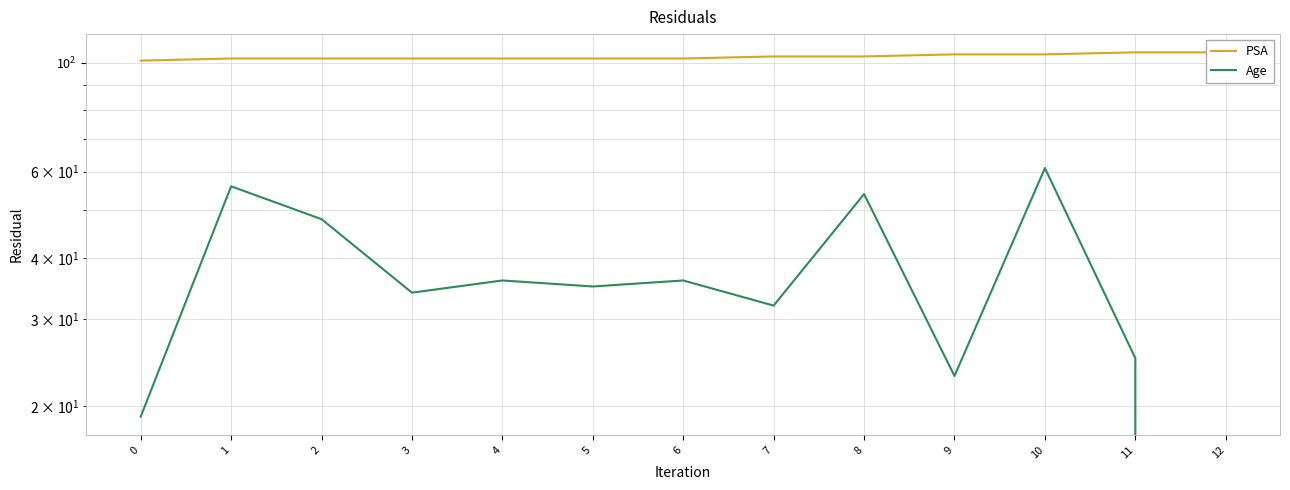

How many interior local valleys does the Age series have?

4